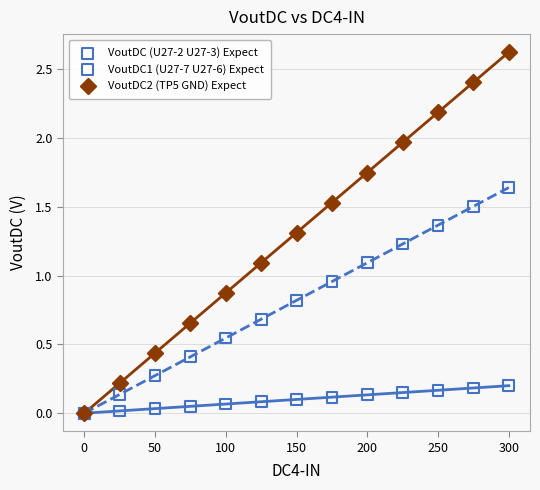

What are all the series names shown in the legend?

VoutDC (U27-2 U27-3) Expect, VoutDC1 (U27-7 U27-6) Expect, VoutDC2 (TP5 GND) Expect